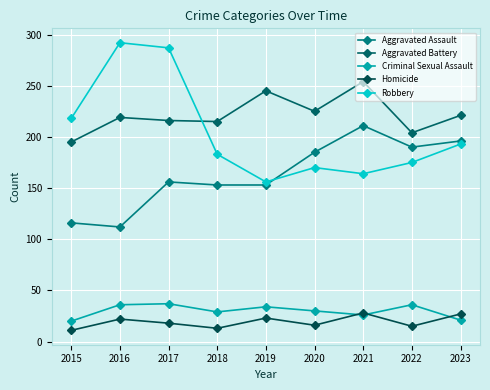

Is it true that Aggravated Battery equals 61 at 2016?

False